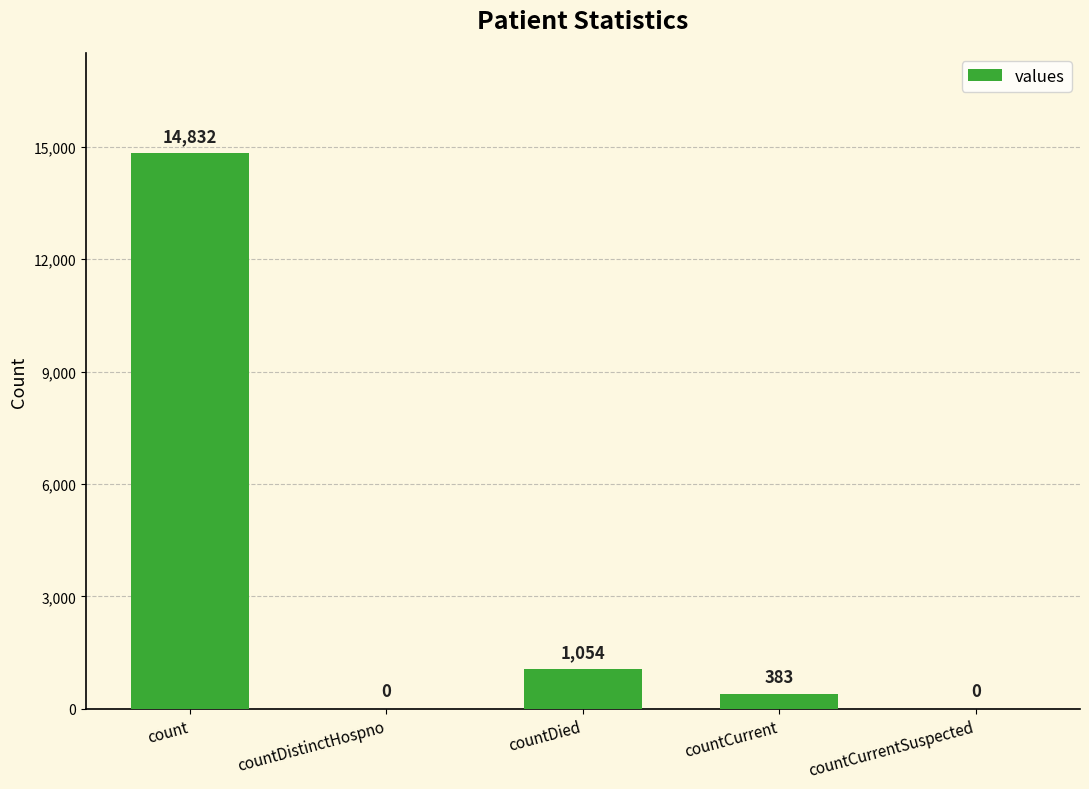

What is the maximum value shown in the chart?

14832